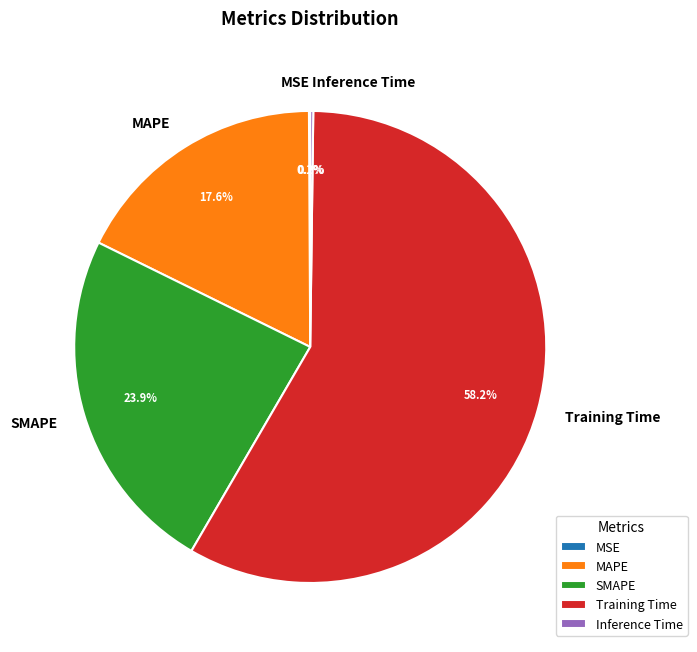

Is Training Time the majority of the pie?

Yes